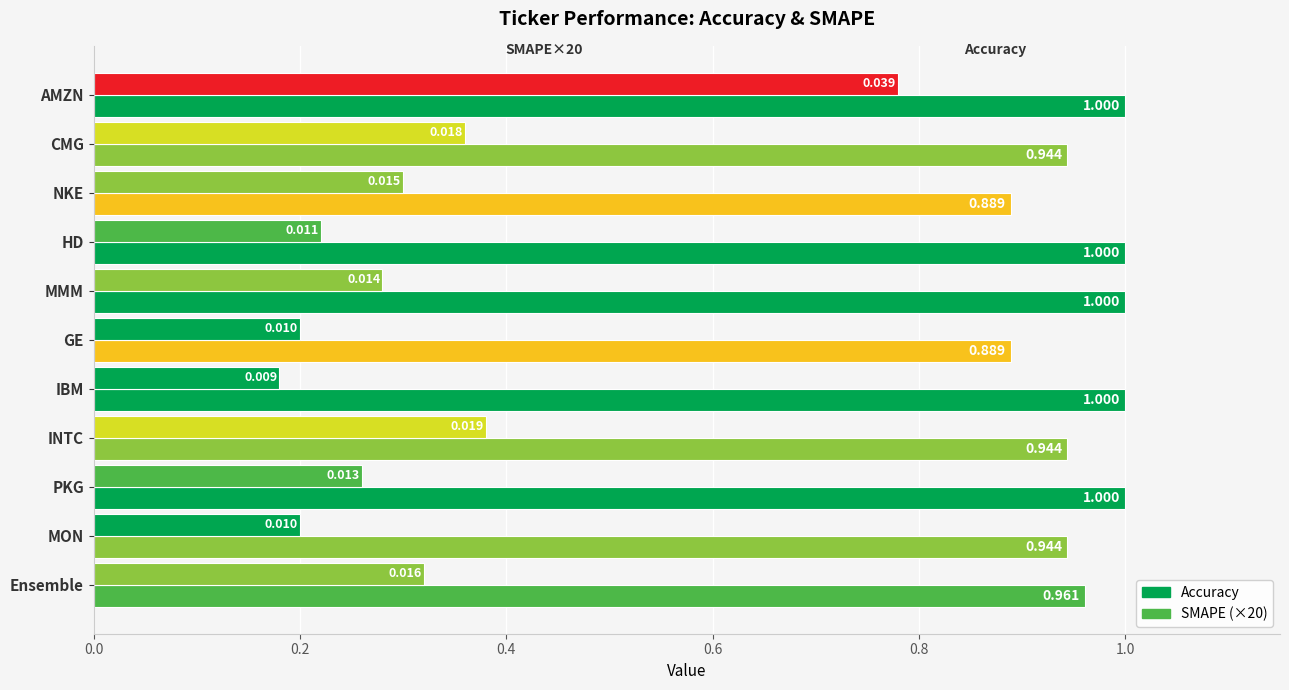

Count the Accuracy values in the range 0 to 1.

11